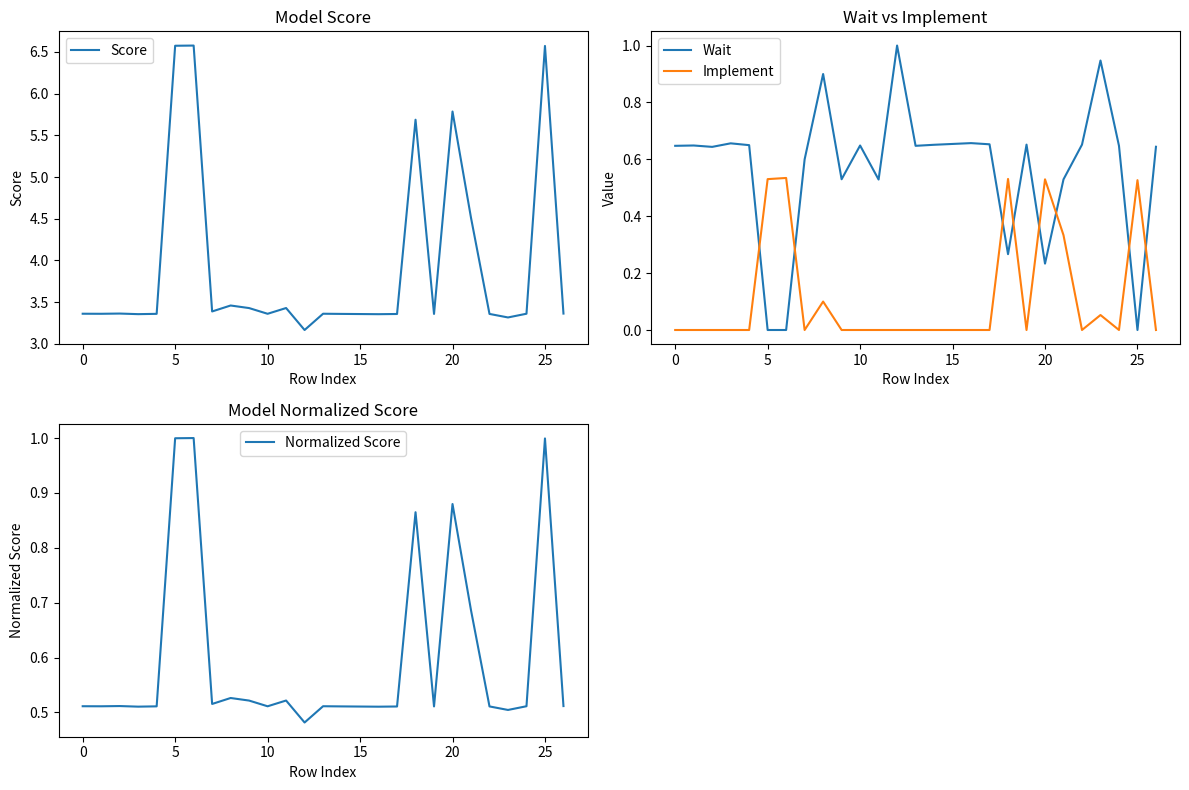

True or false: Score and Normalized Score intersect in this chart.

False